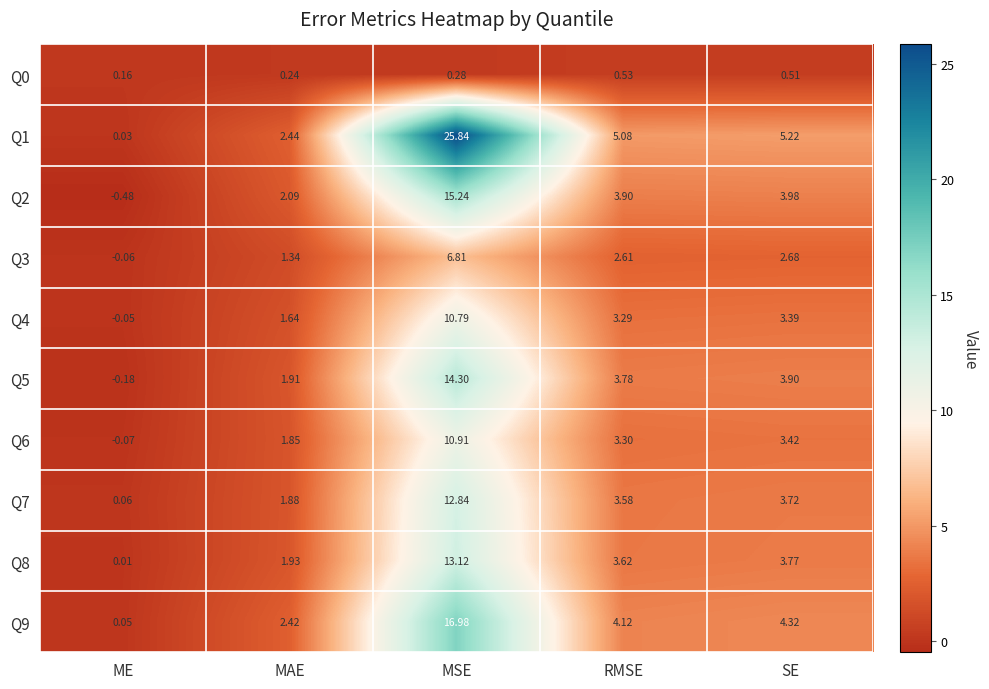

What is the difference between the highest and lowest values at ME?

0.6